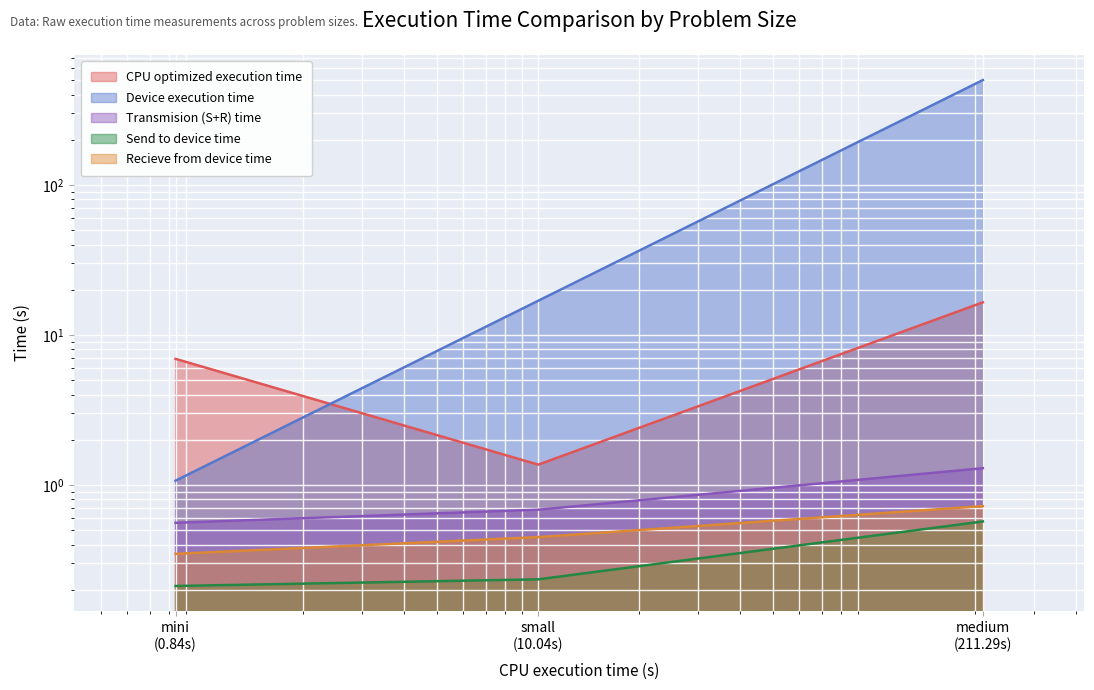

Rank the categories by Transmision (S+R) time value from highest to lowest.

medium (211.29s), small (10.04s), mini (0.84s)